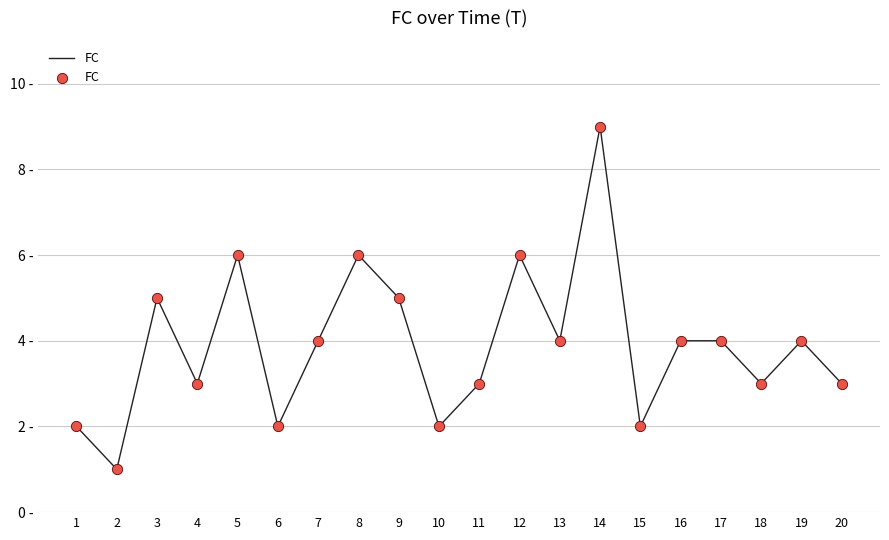

Is this an area chart (filled region under the line)?

No